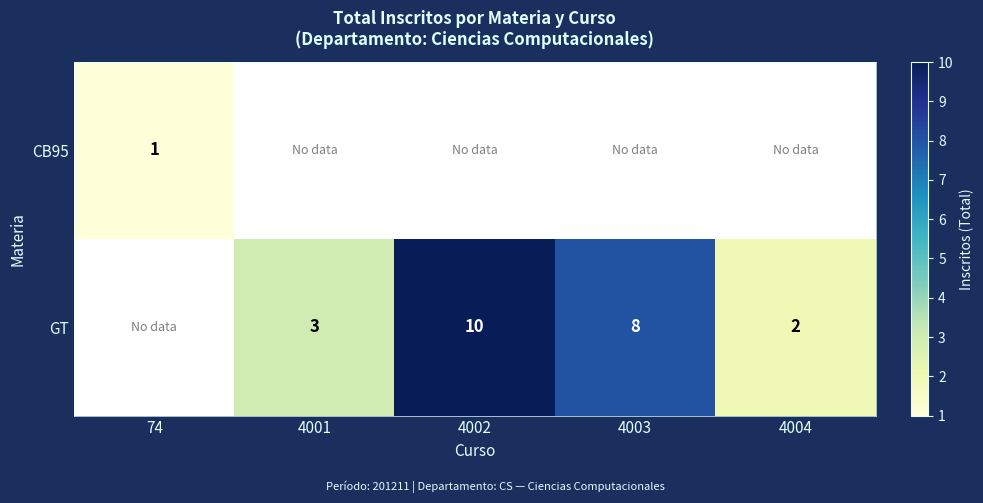

Between 74 and 4002, which is larger?

4002